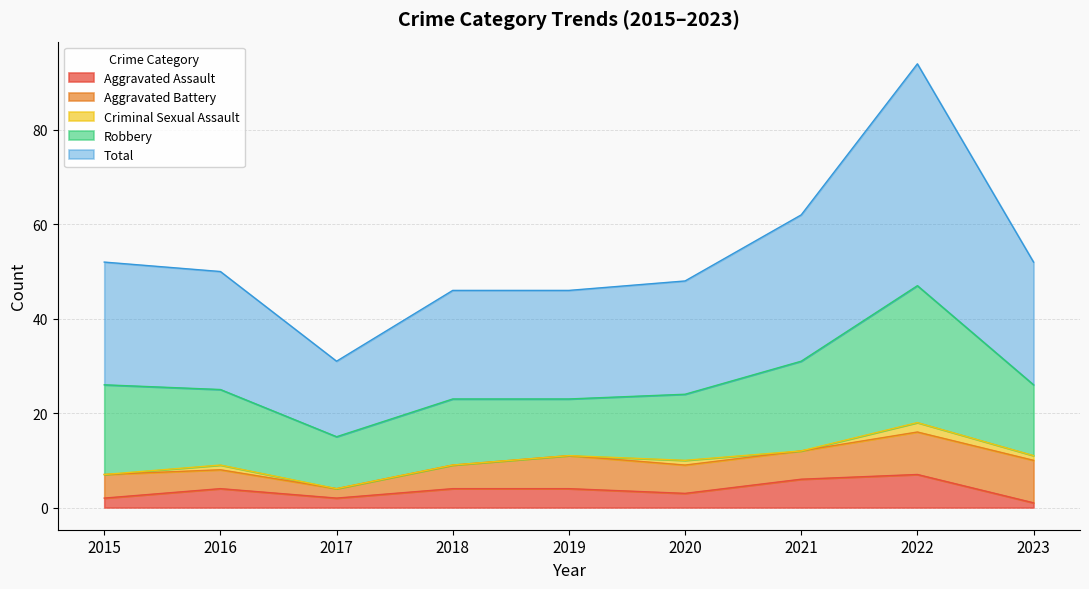

At which category does Aggravated Battery reach its first local peak?

2019